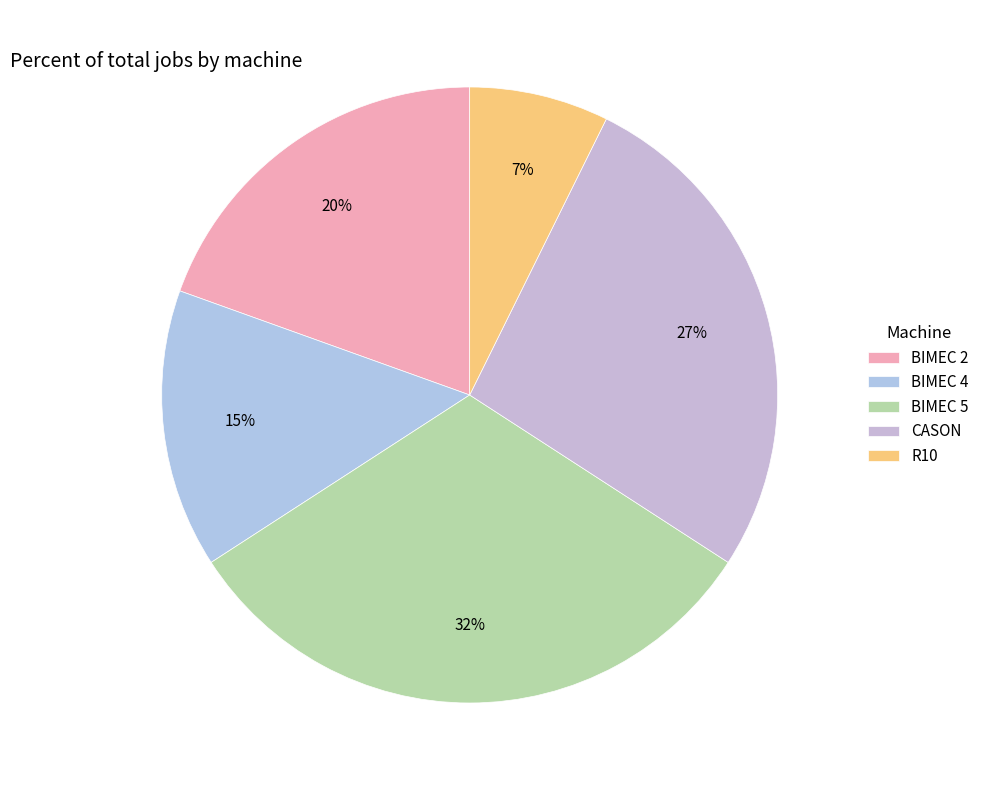

To the nearest percent, what percentage of the pie is BIMEC 2?

20%